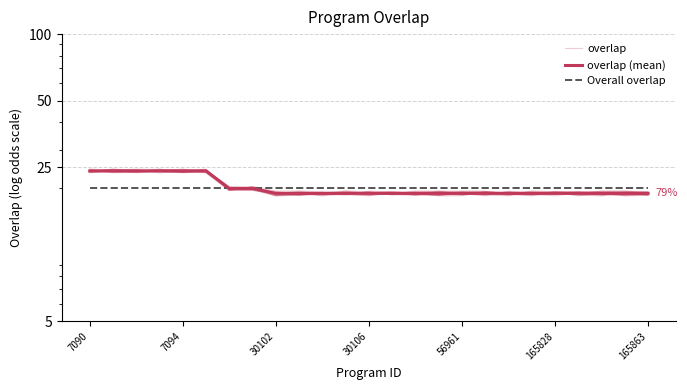

True or false: overlap and overlap (mean) intersect in this chart.

True